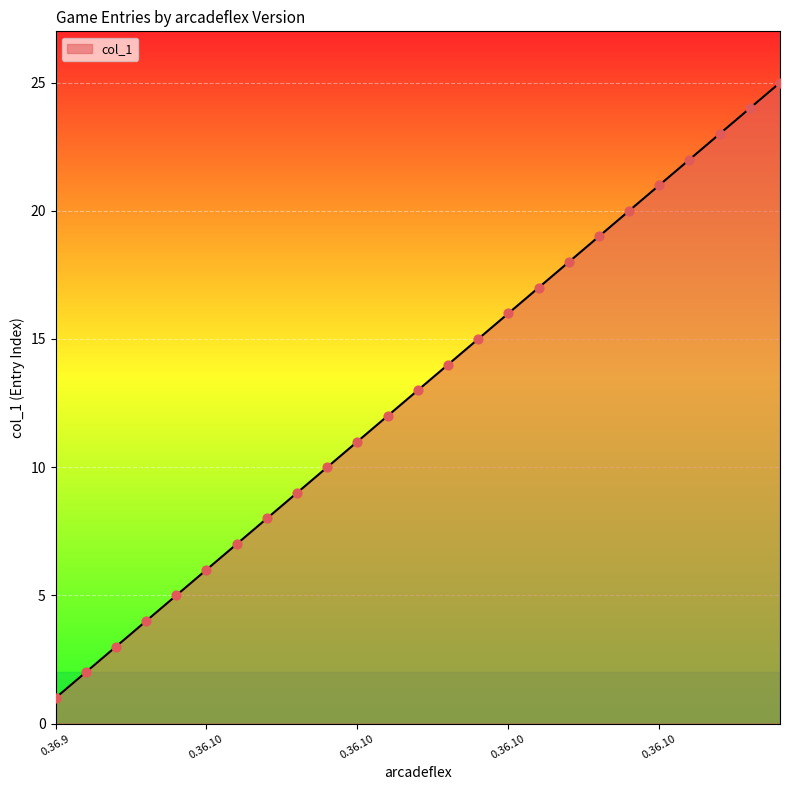

What is the greatest value displayed?

25